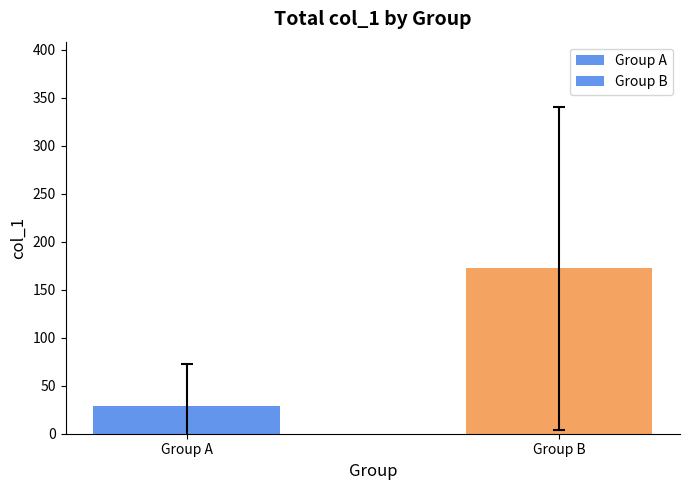

Where is the data nearest to the value 100?

Group A